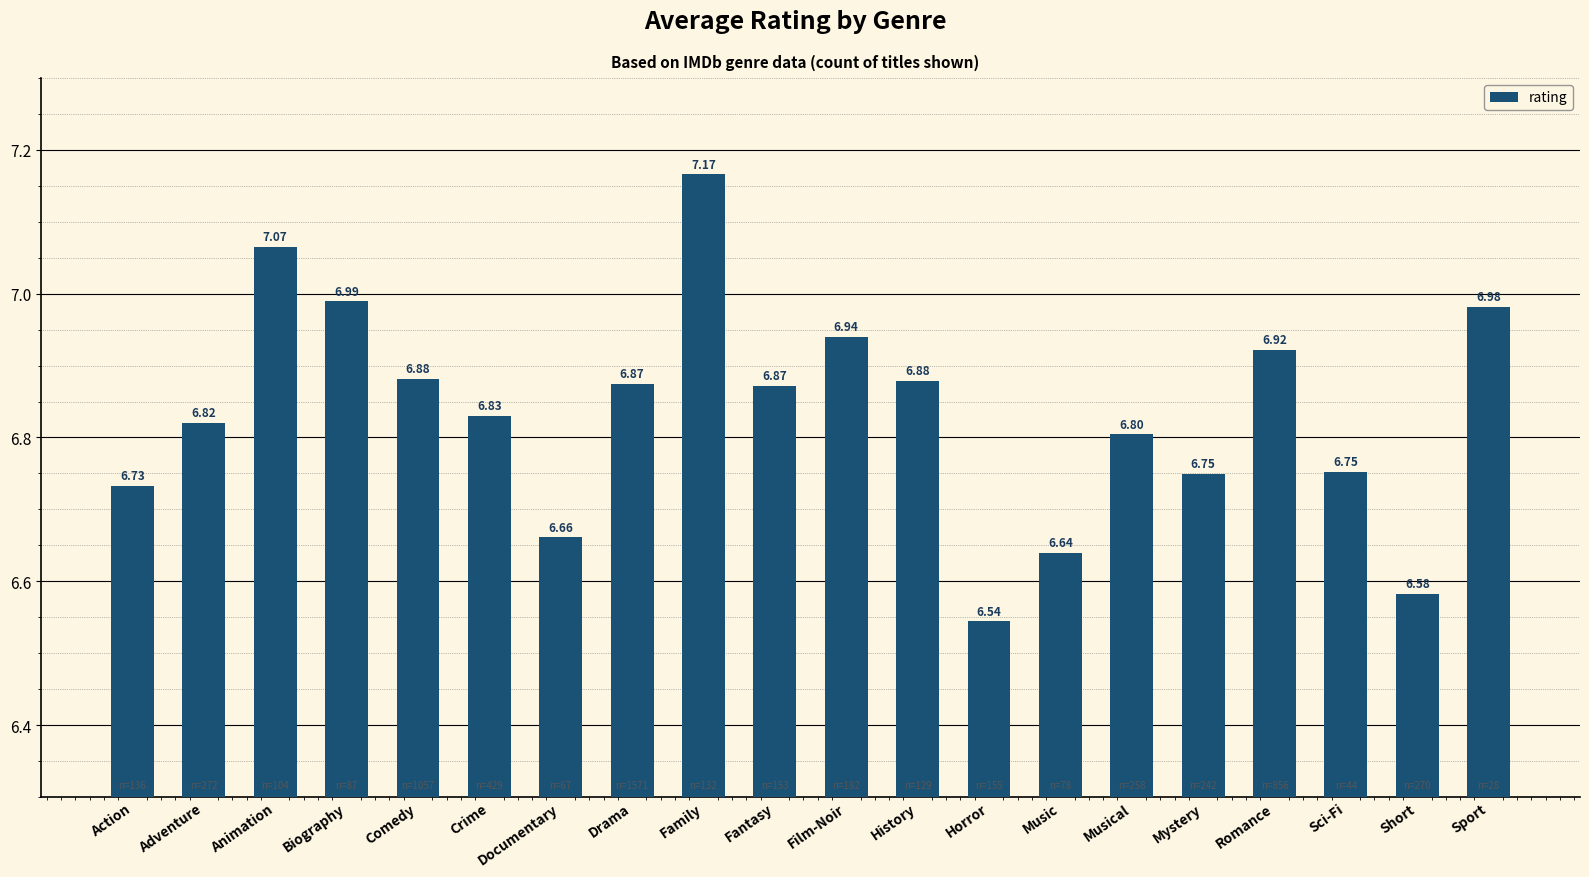

Is it true that the value at Sport is 9.1?

False